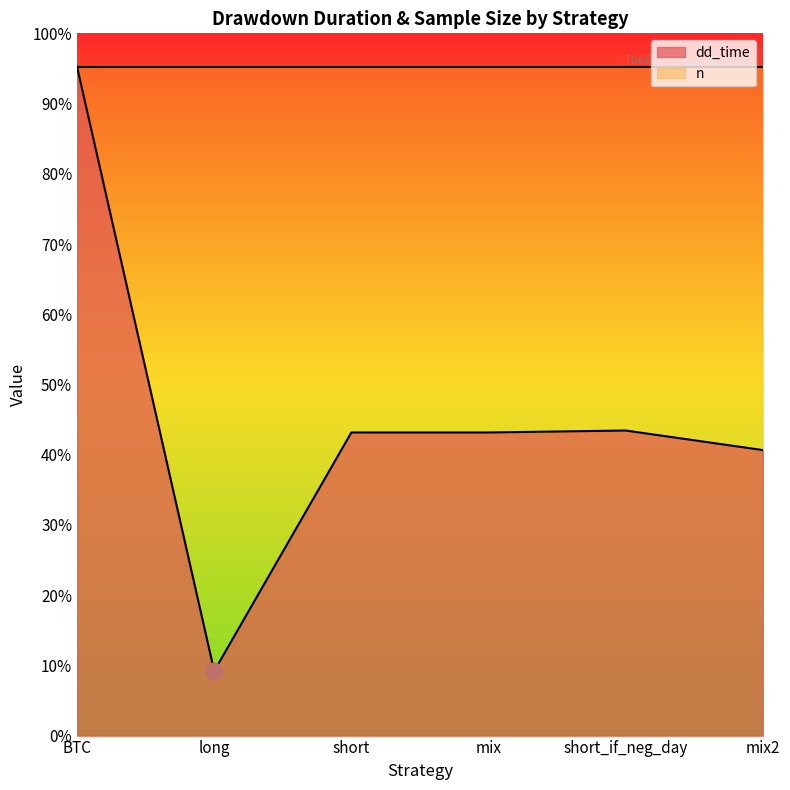

What are all the series names shown in the legend?

dd_time, n